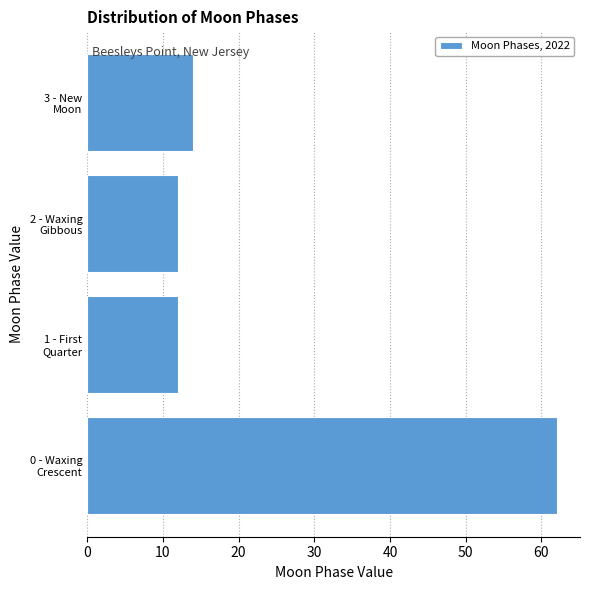

Reading top to bottom, list all the values displayed in this chart.

14	12	12	62